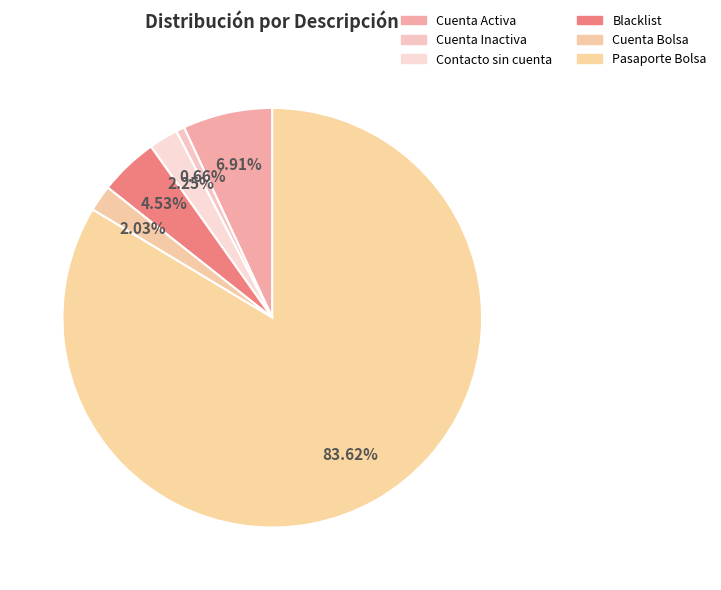

How many segments does this pie chart have?

6